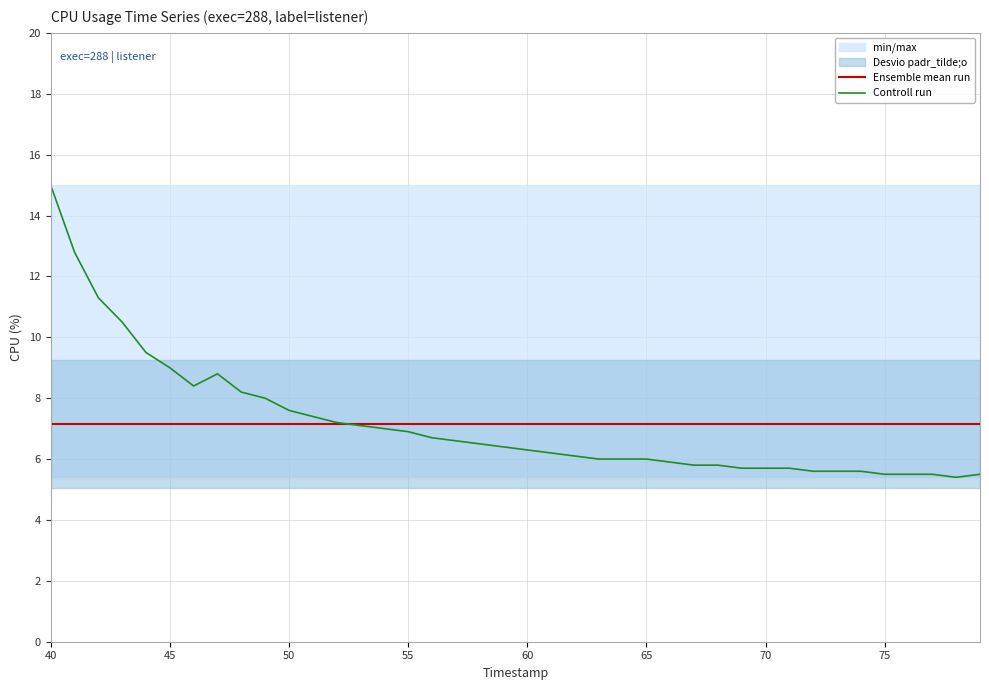

How many data points in Controll run are less than 6?

14